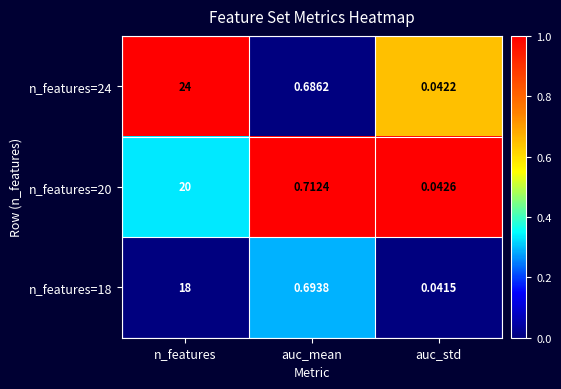

At auc_mean, list the series in order from smallest to largest.

n_features=24, n_features=18, n_features=20